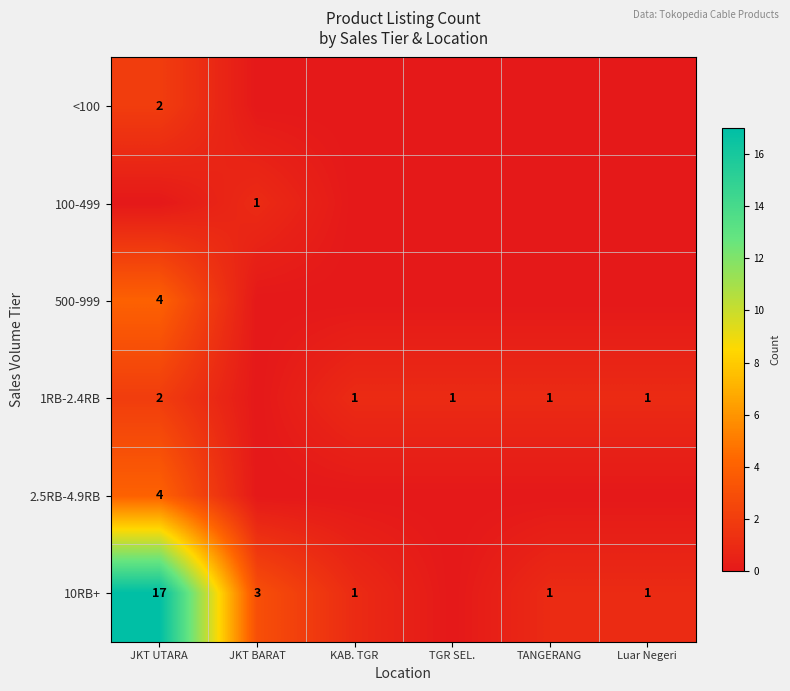

Is it true that 10RB+ equals 1 at Luar Negeri?

True